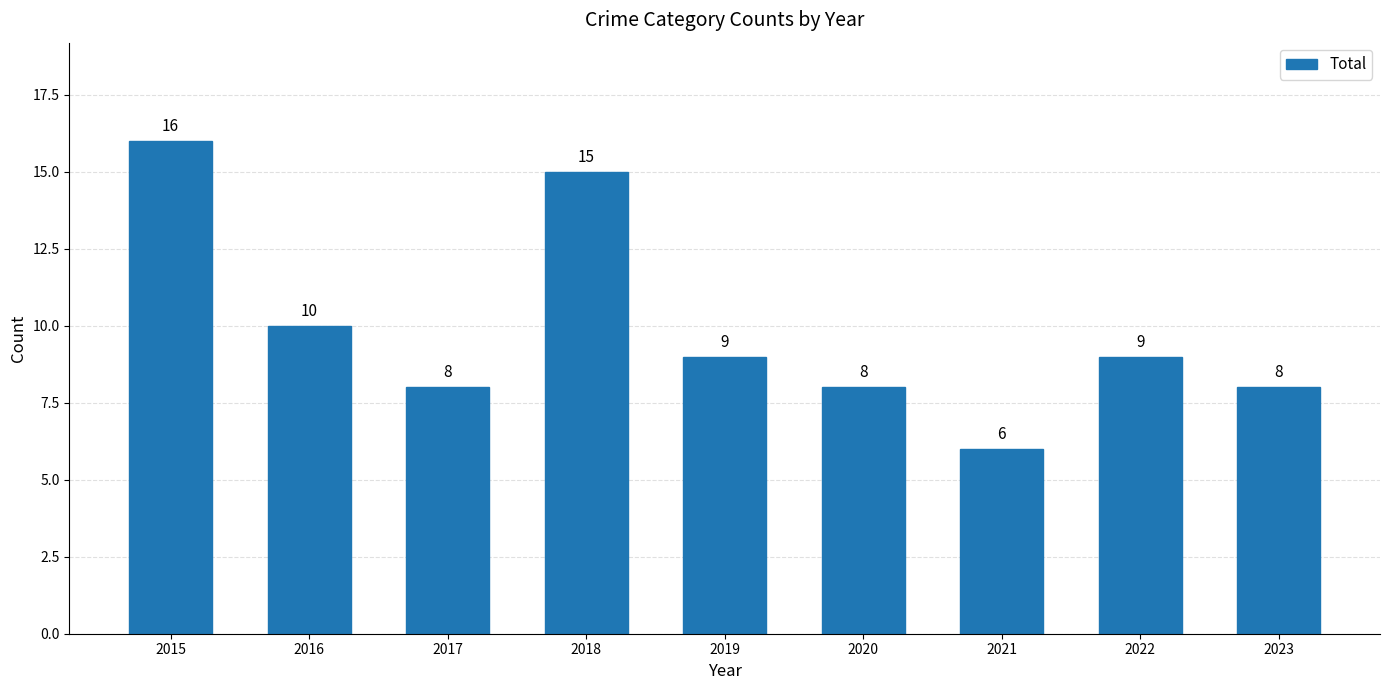

Which label corresponds to the largest value in the chart?

2015